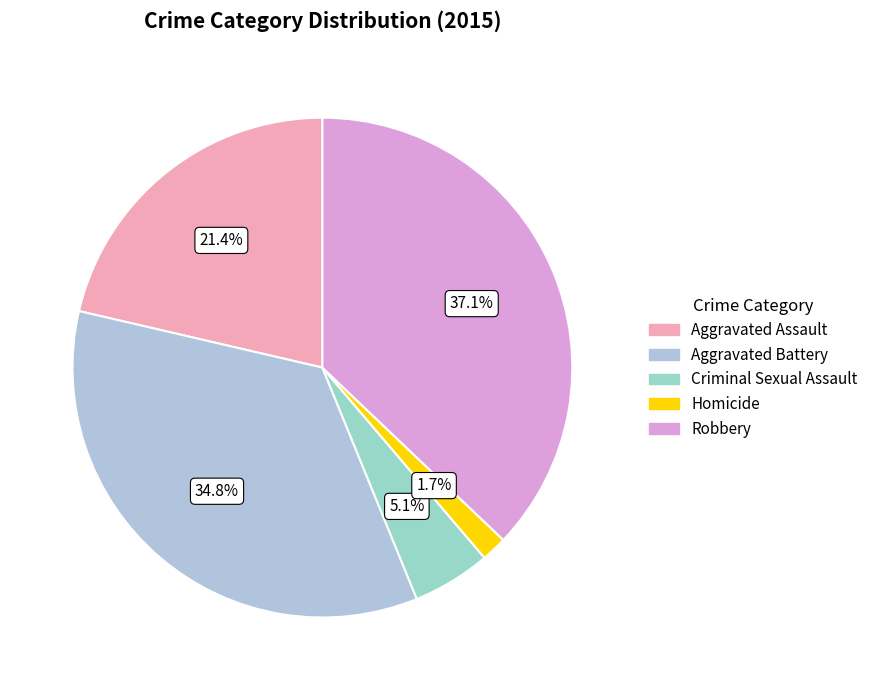

Does Aggravated Battery represent more than half of the total?

No